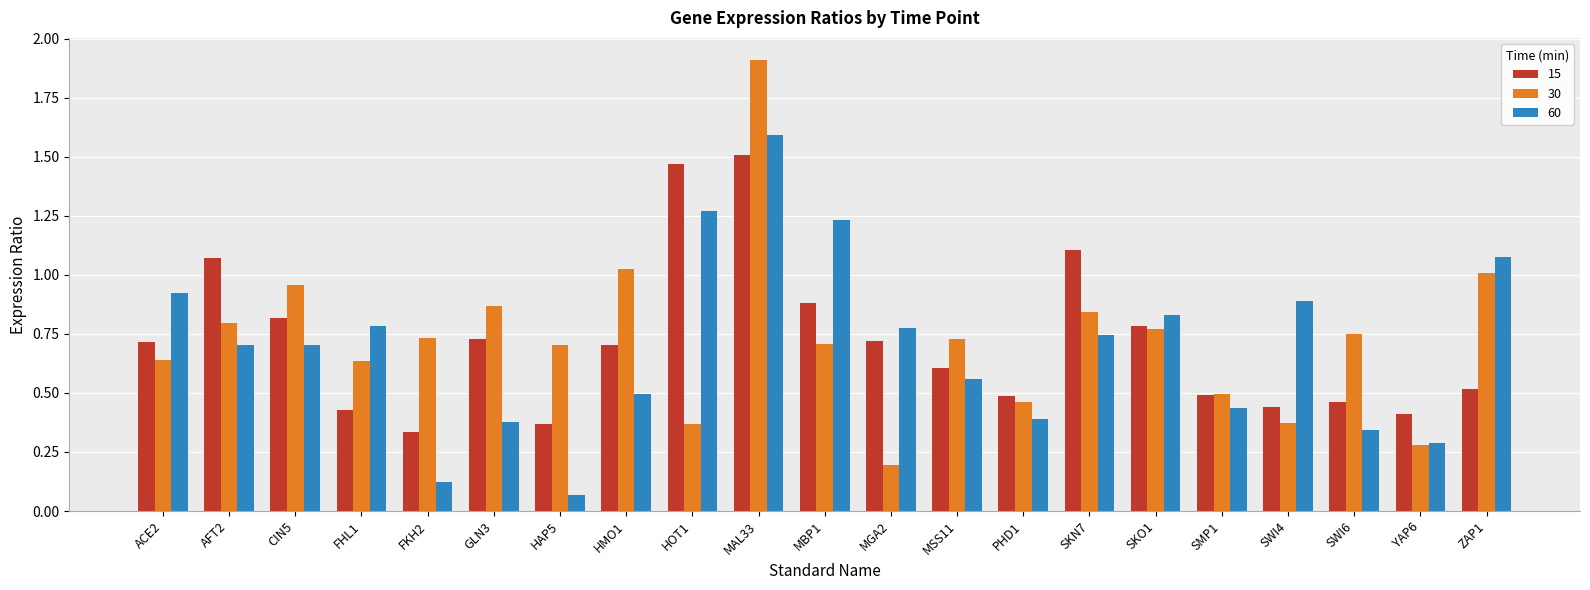

Which category has the lowest value across all series?

HAP5